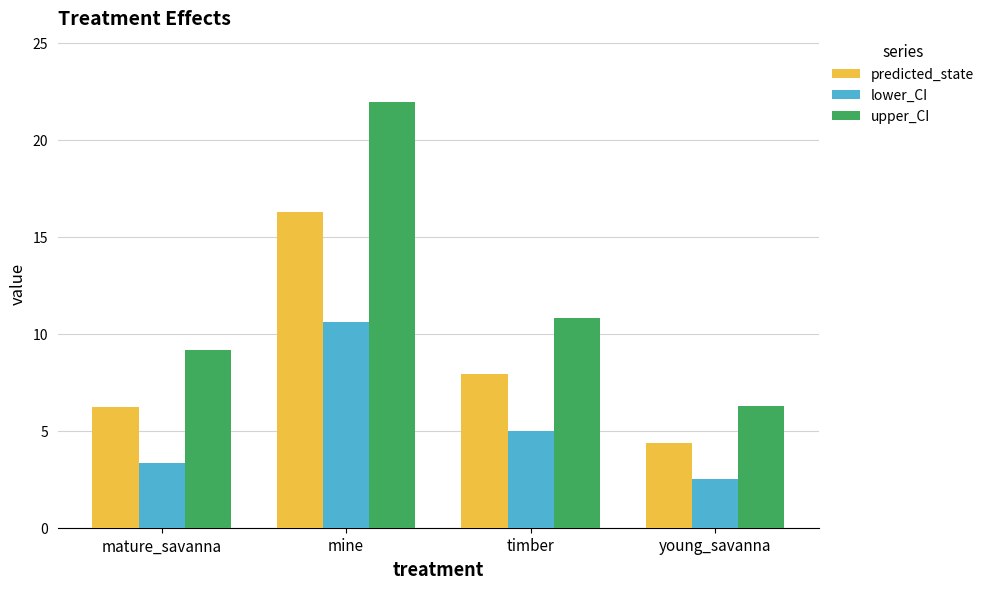

Reading left to right, what are all the values shown in this chart?

predicted_state: 6.2	16.3	7.9	4.4
lower_CI: 3.3	10.6	5.0	2.5
upper_CI: 9.1	21.9	10.8	6.3